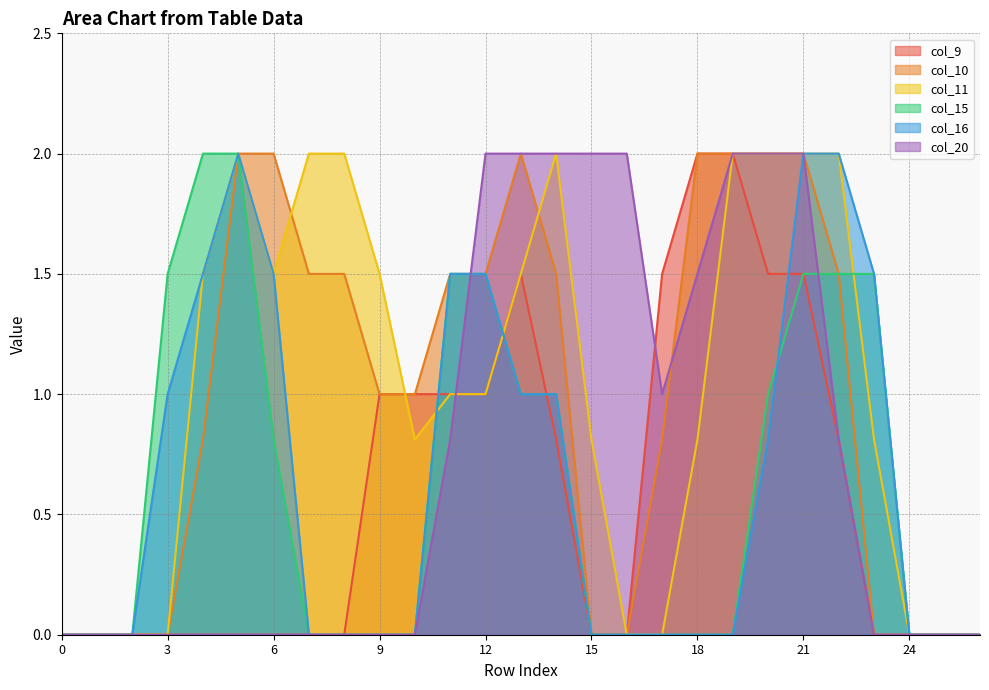

Which series ends up on top after the final intersection of col_11 and col_20?

col_20